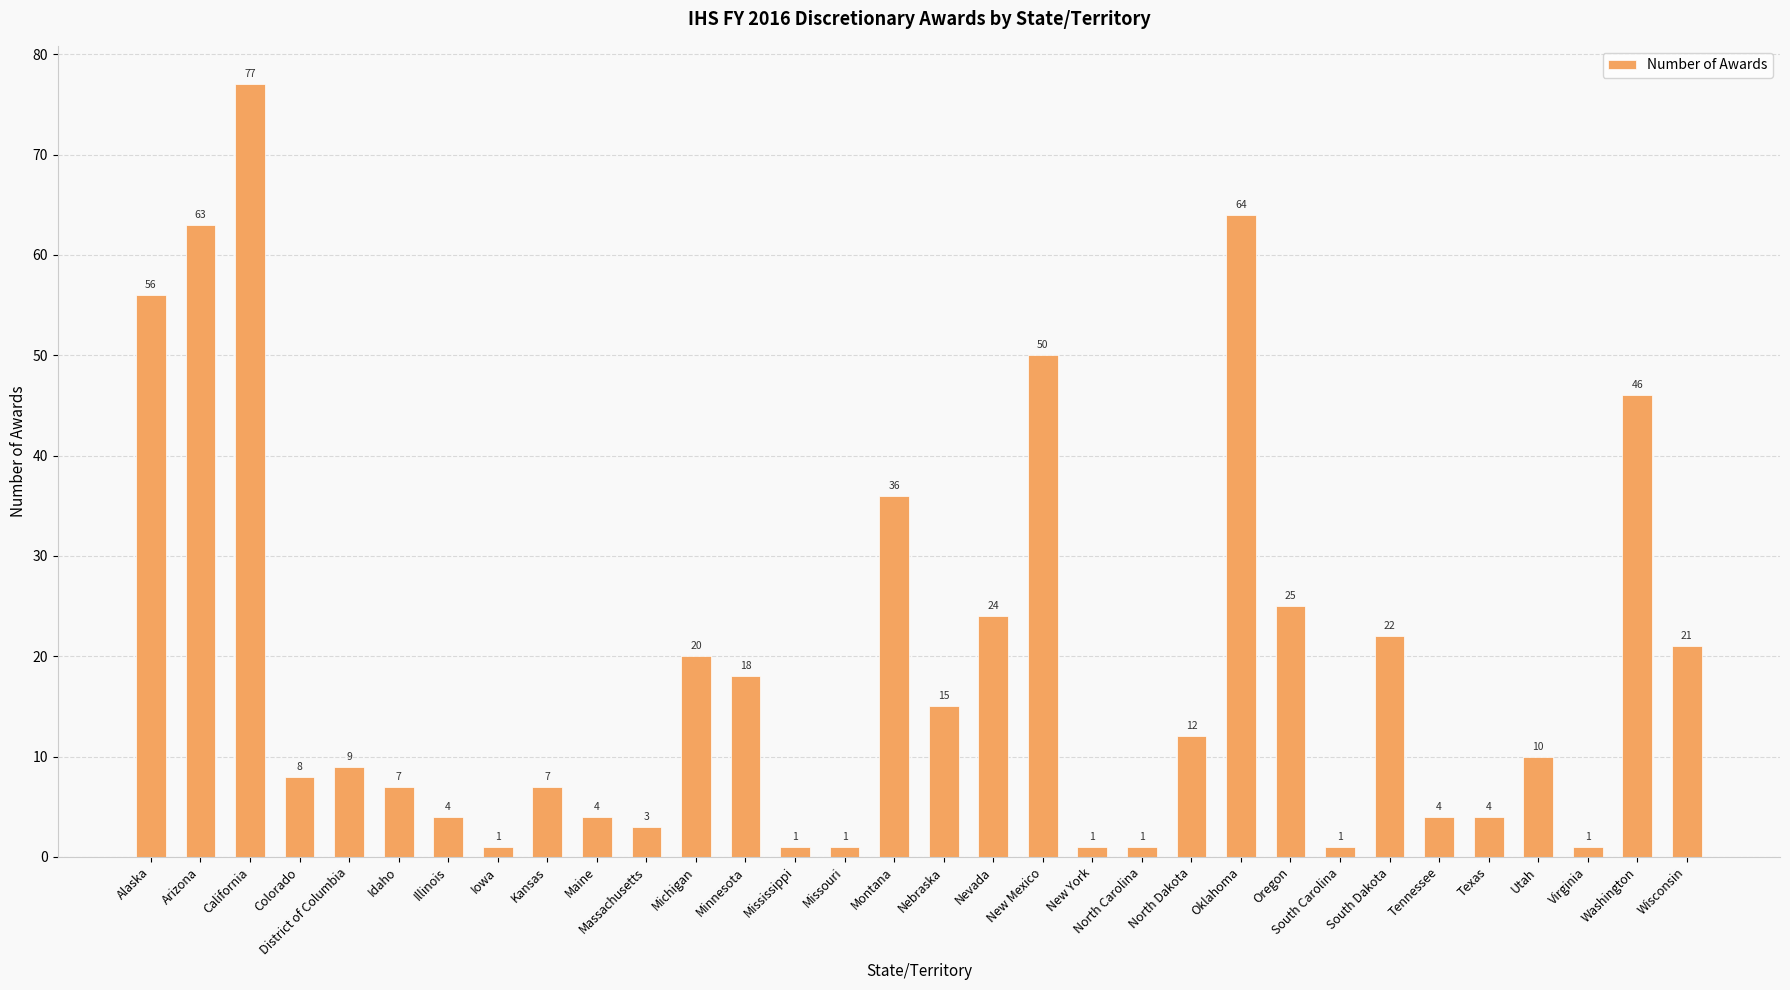

What is the value of the 11th bar from the left?

3